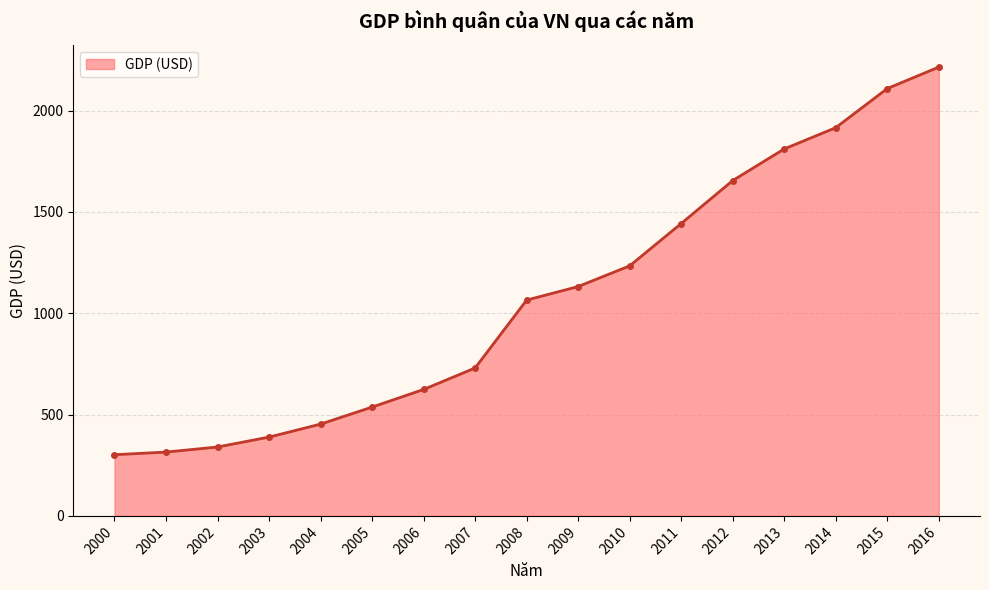

True or false: the data has more than 2 interior local peaks.

False